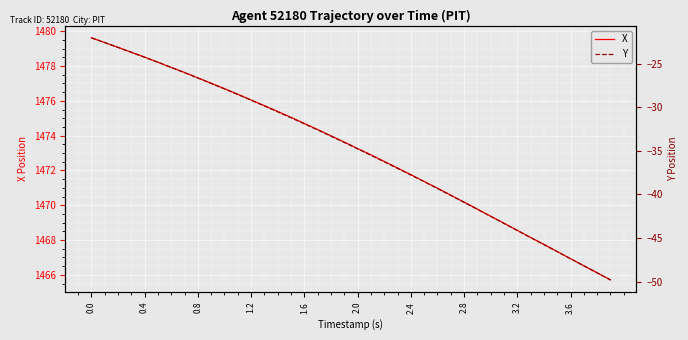

What is the minimum value for Y?

-49.8